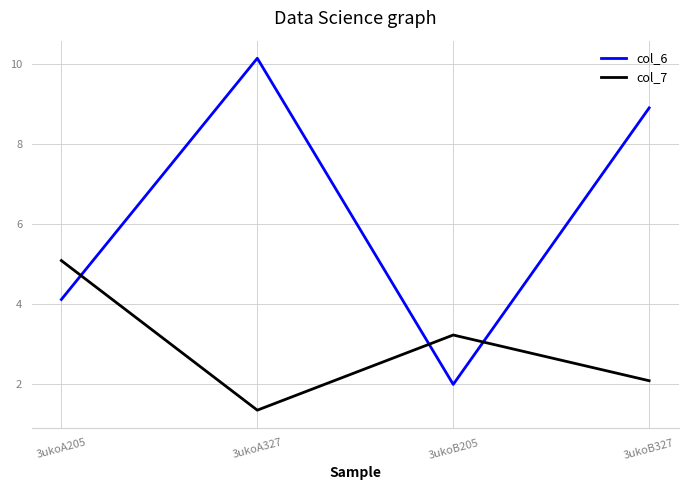

Which series has the widest spread of values?

col_6